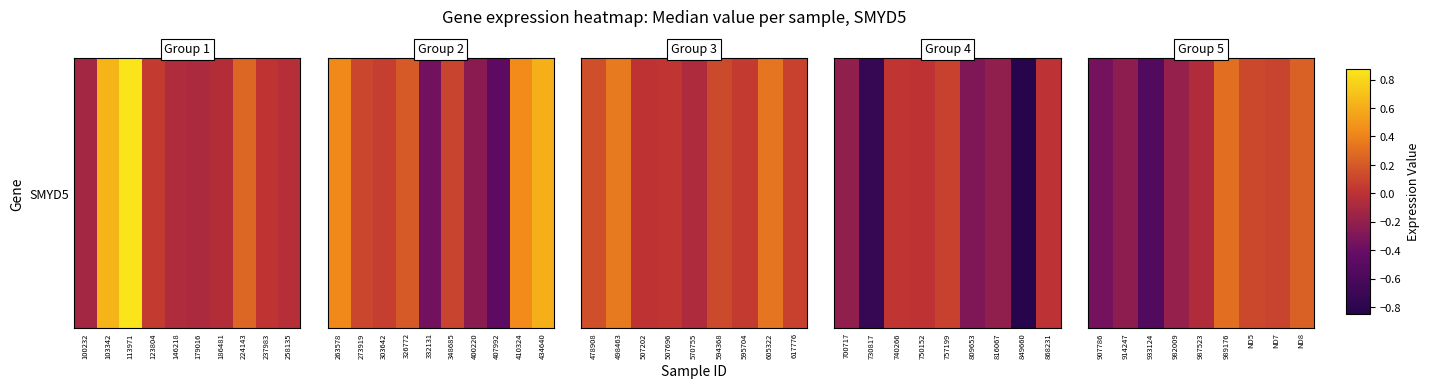

The chart shows a value of -0.3 at 914247. True or false?

False